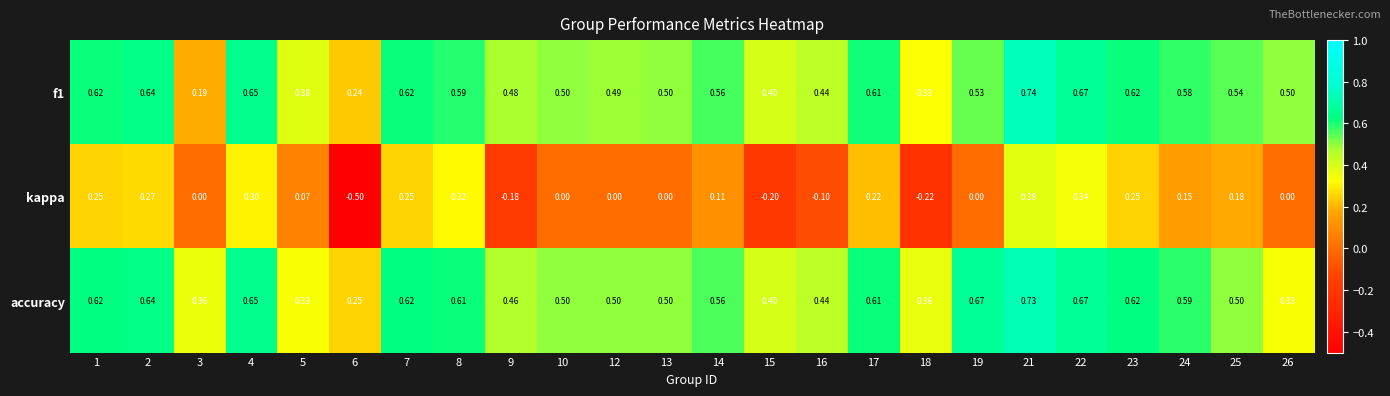

What is the spread (max minus min) of values at 16?

0.5